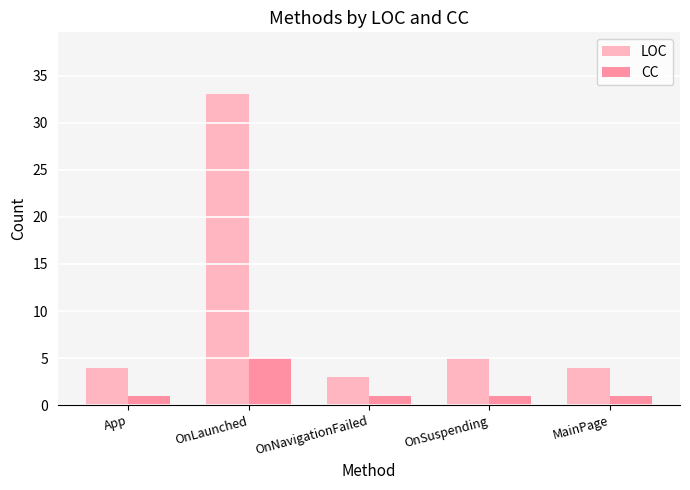

What is the maximum value shown in the chart?

33